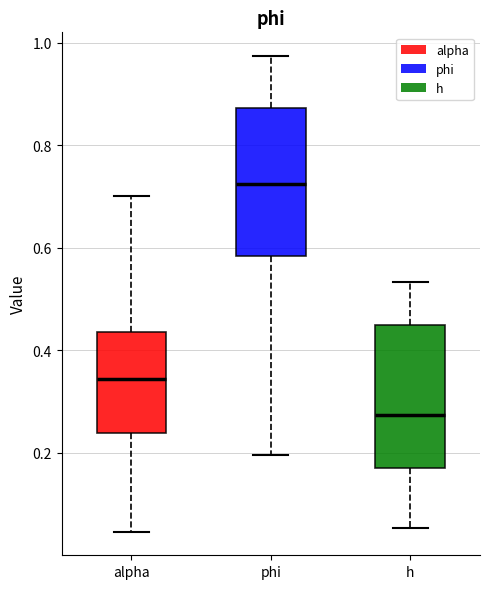

Where is the lower edge of the box for h on the y-axis? The values are not printed on the chart, so give them approximately, as read against the axis.

0.18